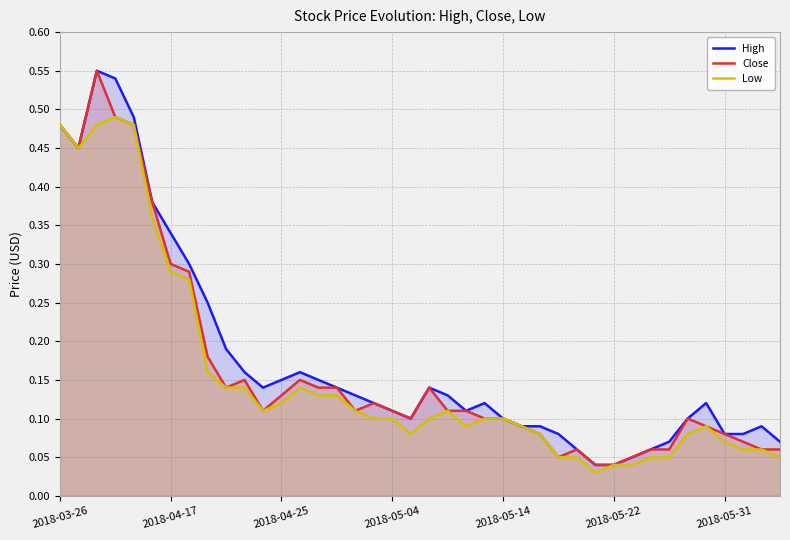

Does the chart display data point markers on the line(s)?

No